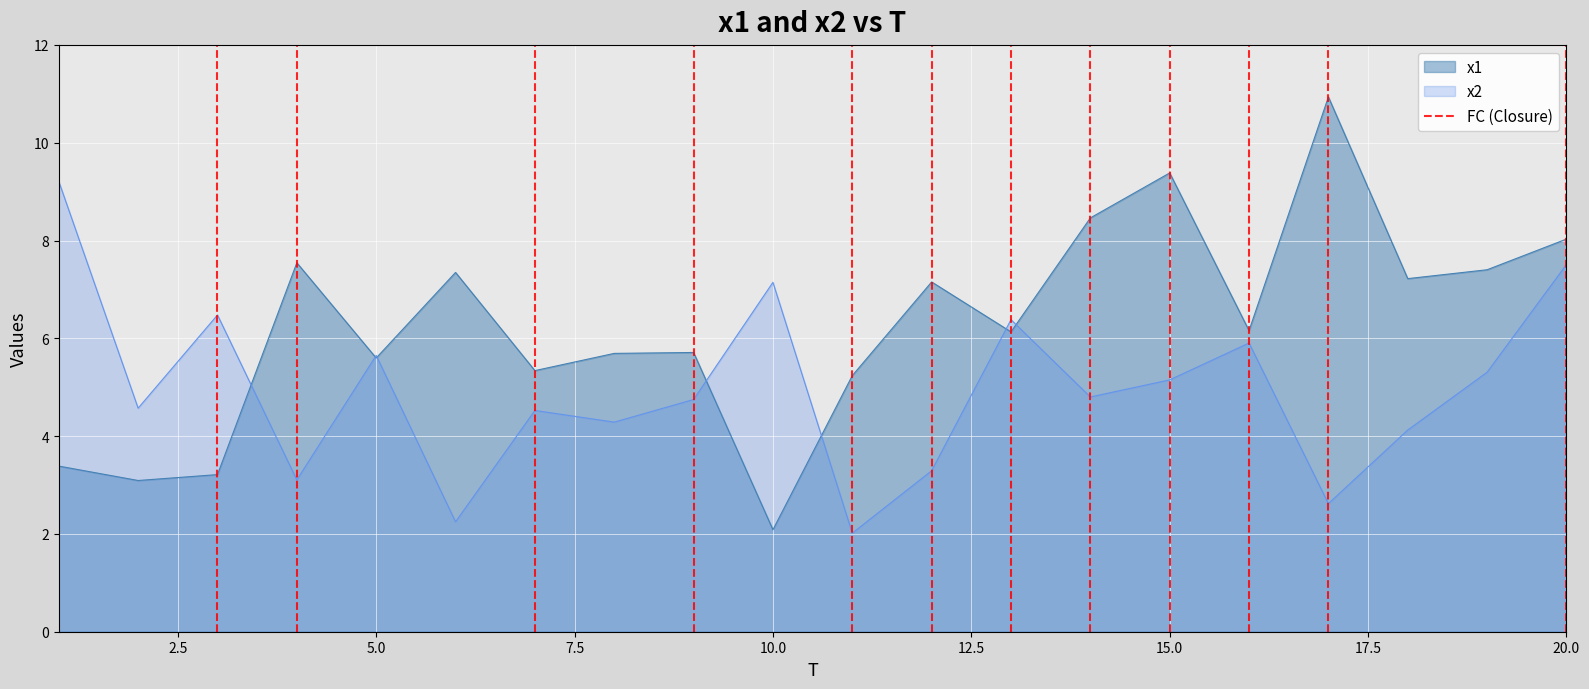

How many lines are shown in the chart?

1